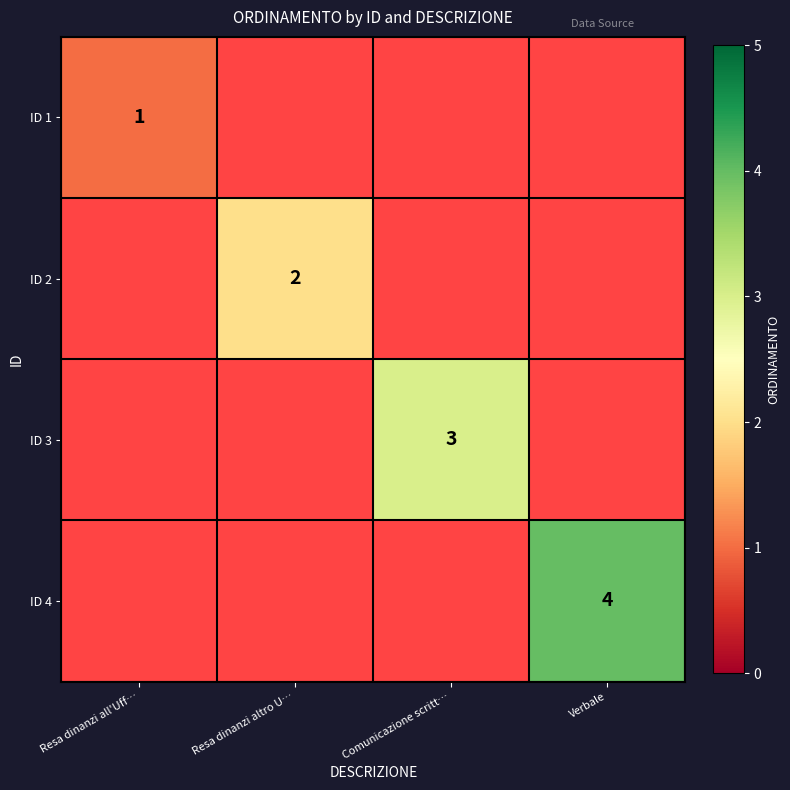

At which category does the chart reach its peak across all series?

Verbale